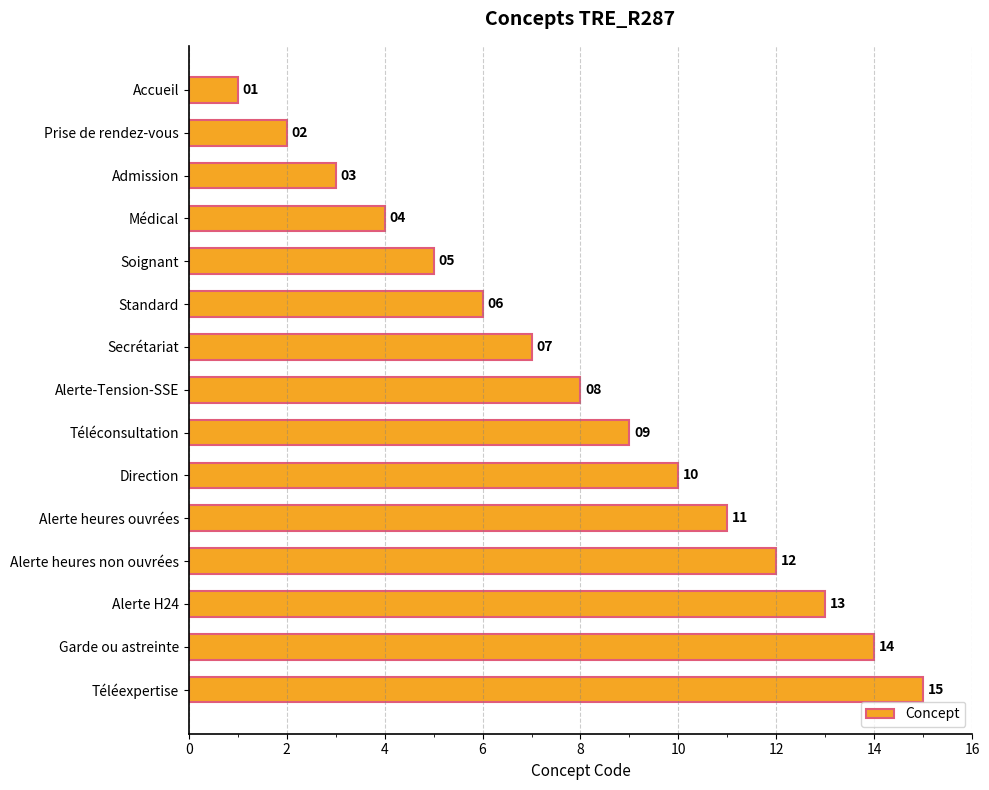

Rank the categories by value from highest to lowest.

Téléexpertise, Garde ou astreinte, Alerte H24, Alerte heures non ouvrées, Alerte heures ouvrées, Direction, Téléconsultation, Alerte-Tension-SSE, Secrétariat, Standard, Soignant, Médical, Admission, Prise de rendez-vous, Accueil